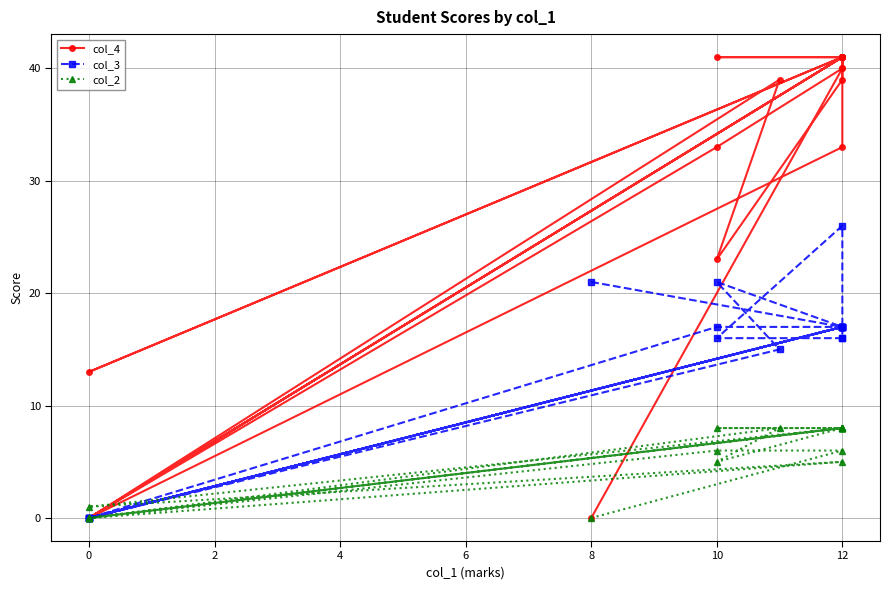

Which series has the largest total across all categories?

col_4